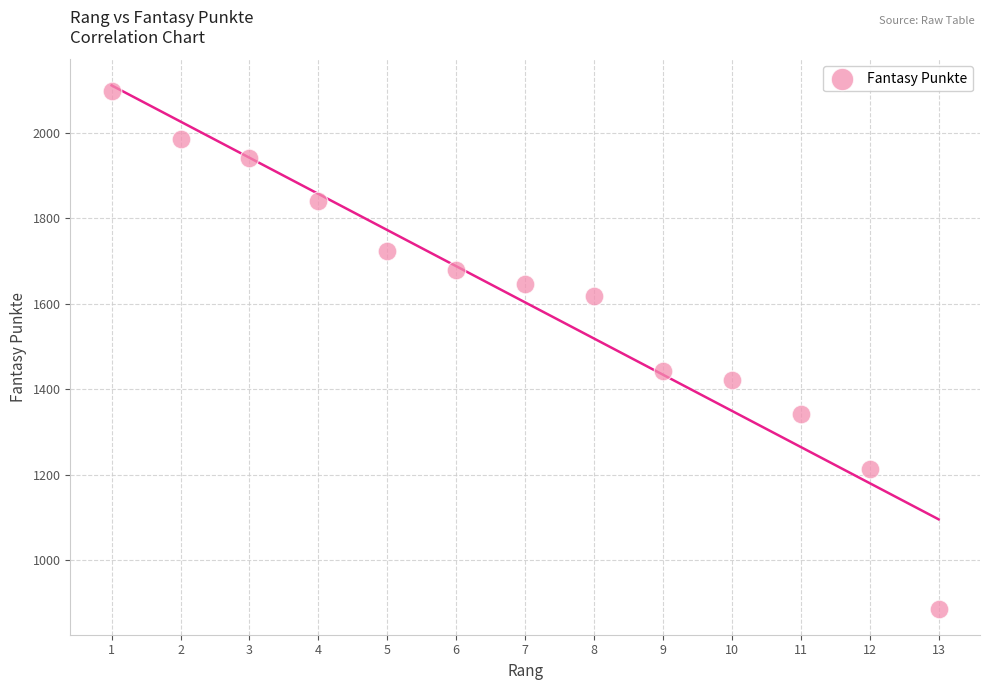

What Y value in the scatter plot is closest to 1492?

1442